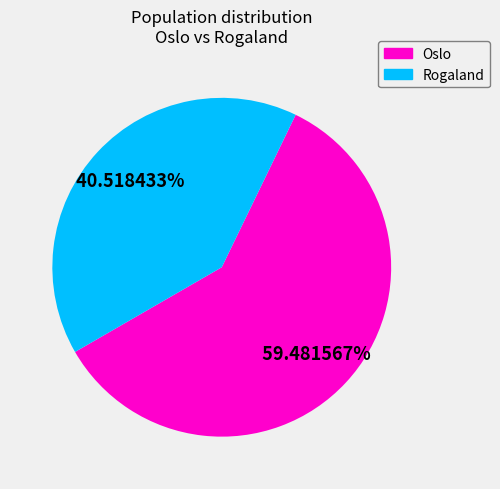

Is there any slice that represents more than half of the pie?

Yes